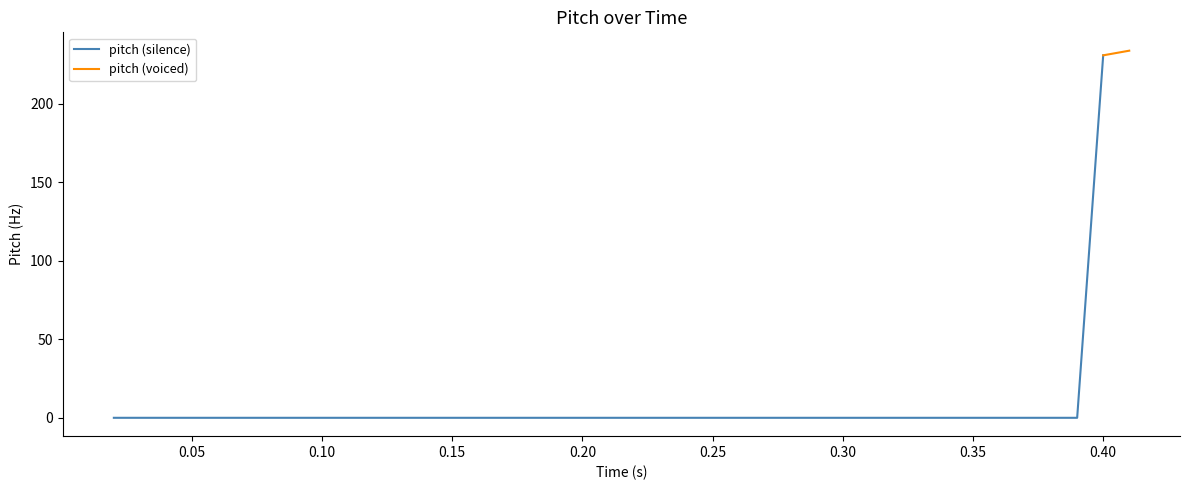

List the labels in order of value, largest first.

39, 38, 0, 1, 2, 3, 4, 5, 6, 7, 8, 9, 10, 11, 12, 13, 14, 15, 16, 17, 18, 19, 20, 21, 22, 23, 24, 25, 26, 27, 28, 29, 30, 31, 32, 33, 34, 35, 36, 37